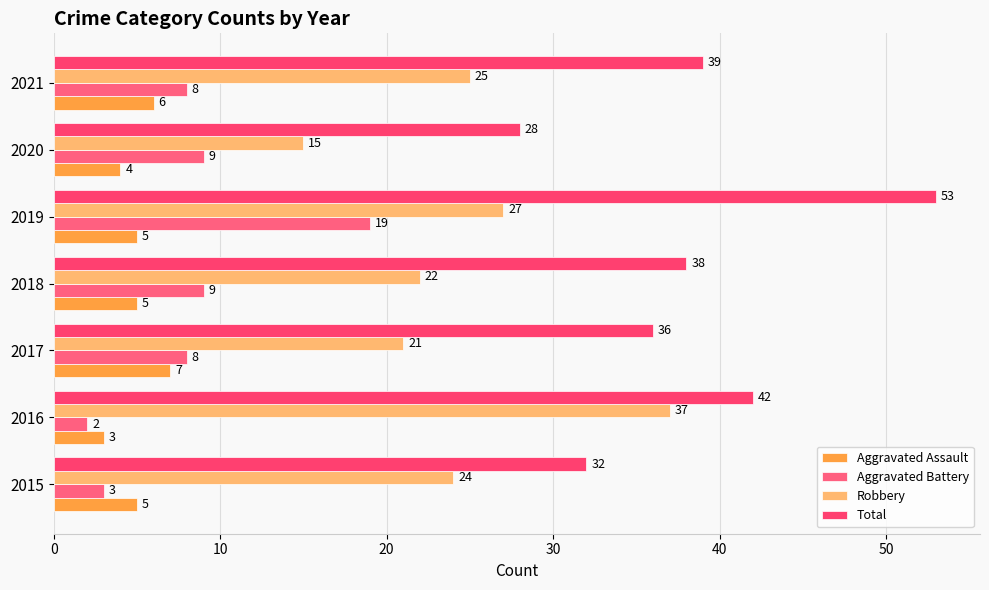

Reading right to left, what are all the values shown in this chart?

Aggravated Assault: 6	4	5	5	7	3	5
Aggravated Battery: 8	9	19	9	8	2	3
Robbery: 25	15	27	22	21	37	24
Total: 39	28	53	38	36	42	32